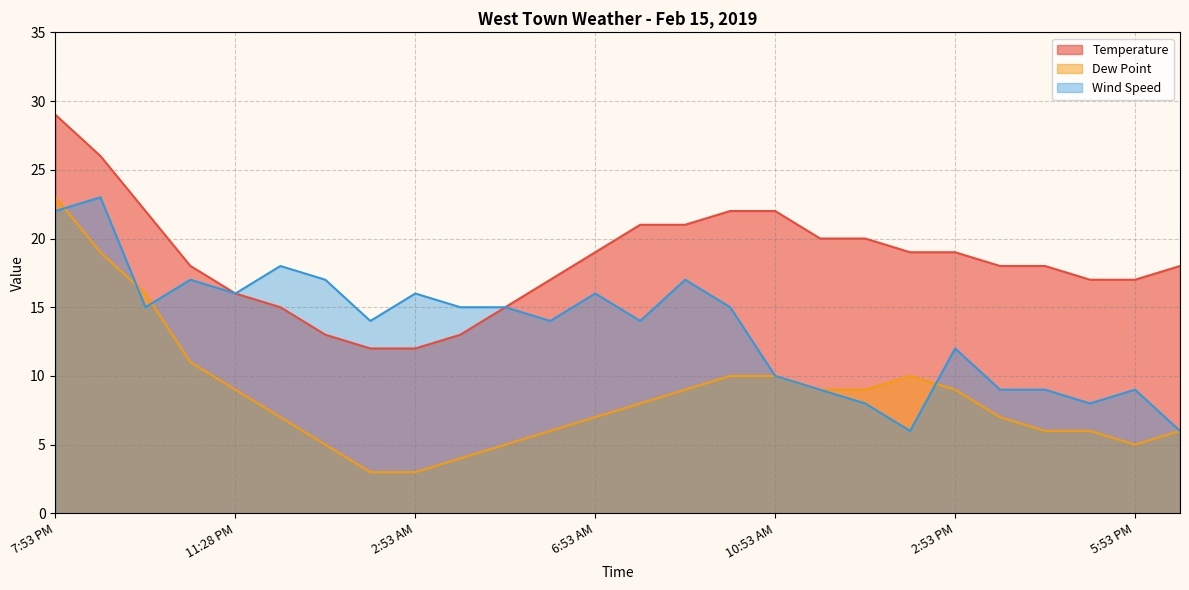

What is the minimum value for Dew Point?

3